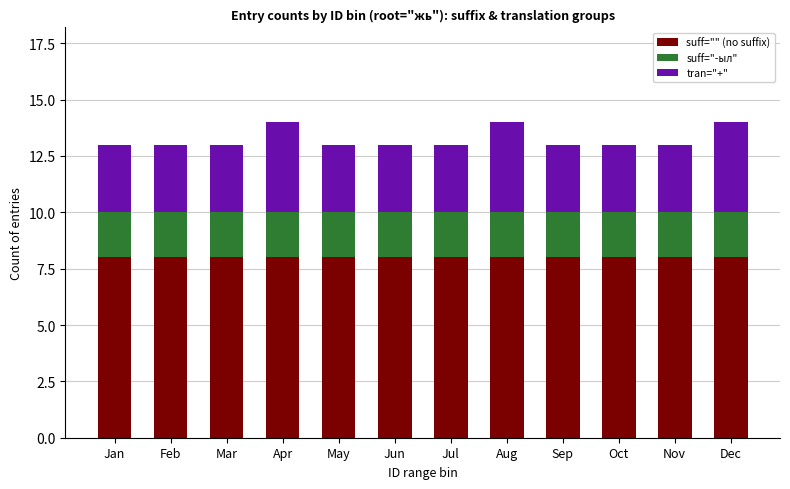

What value does the suff="" (no suffix) series have at Dec?

8